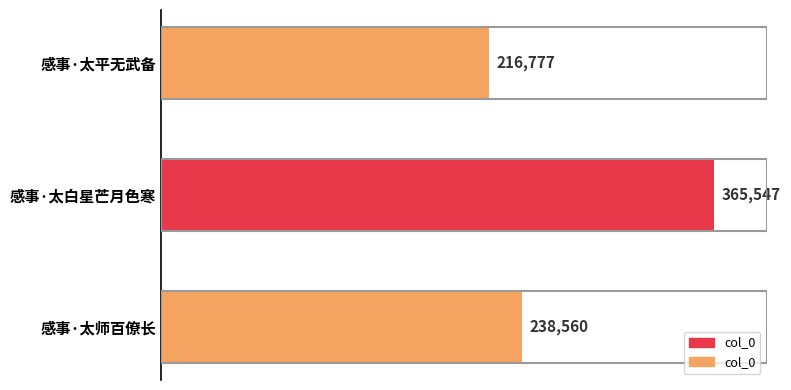

Rank the categories by value from highest to lowest.

1, 2, 0